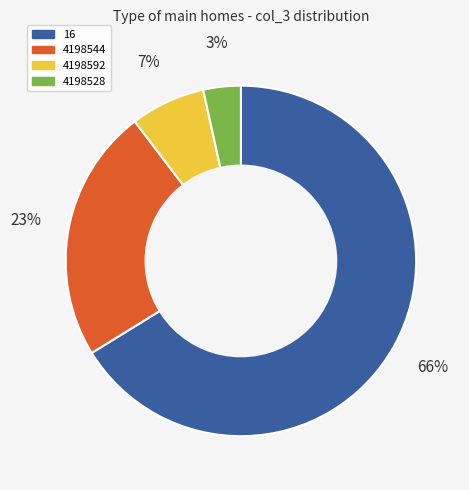

Is 16 the majority of the pie?

Yes